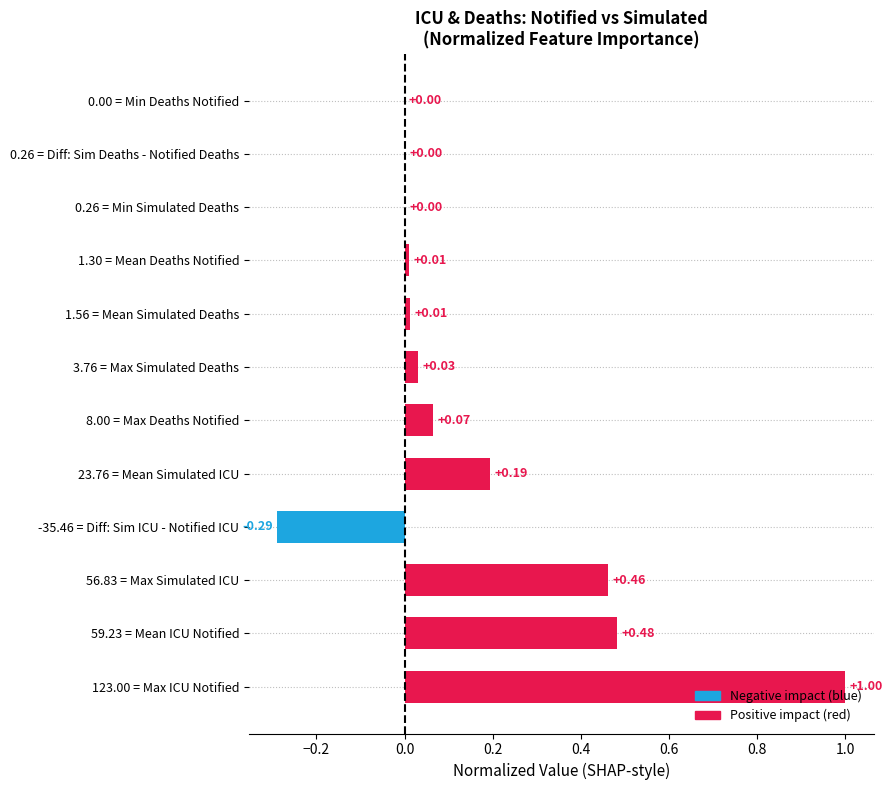

How many categories are shown in the chart?

12